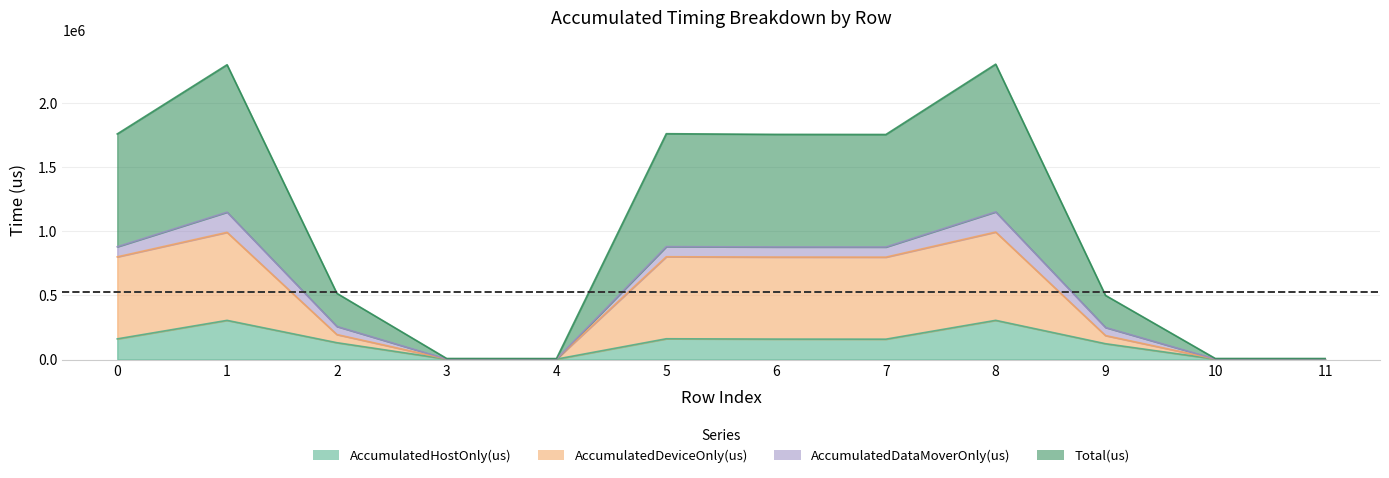

At which category does Total(us) reach its first local peak?

1